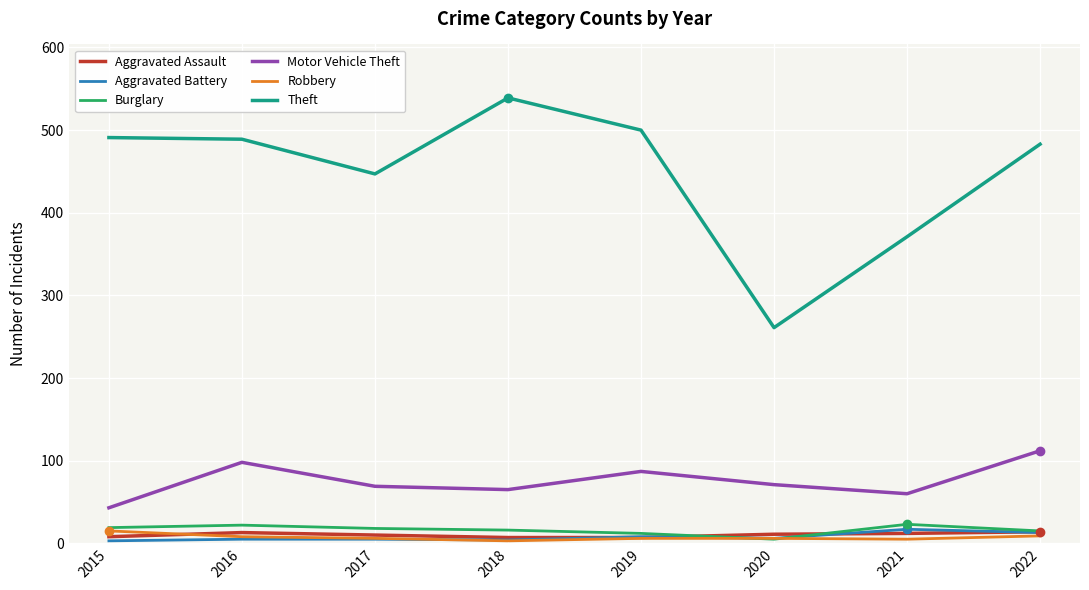

True or false: Burglary and Motor Vehicle Theft intersect in this chart.

False